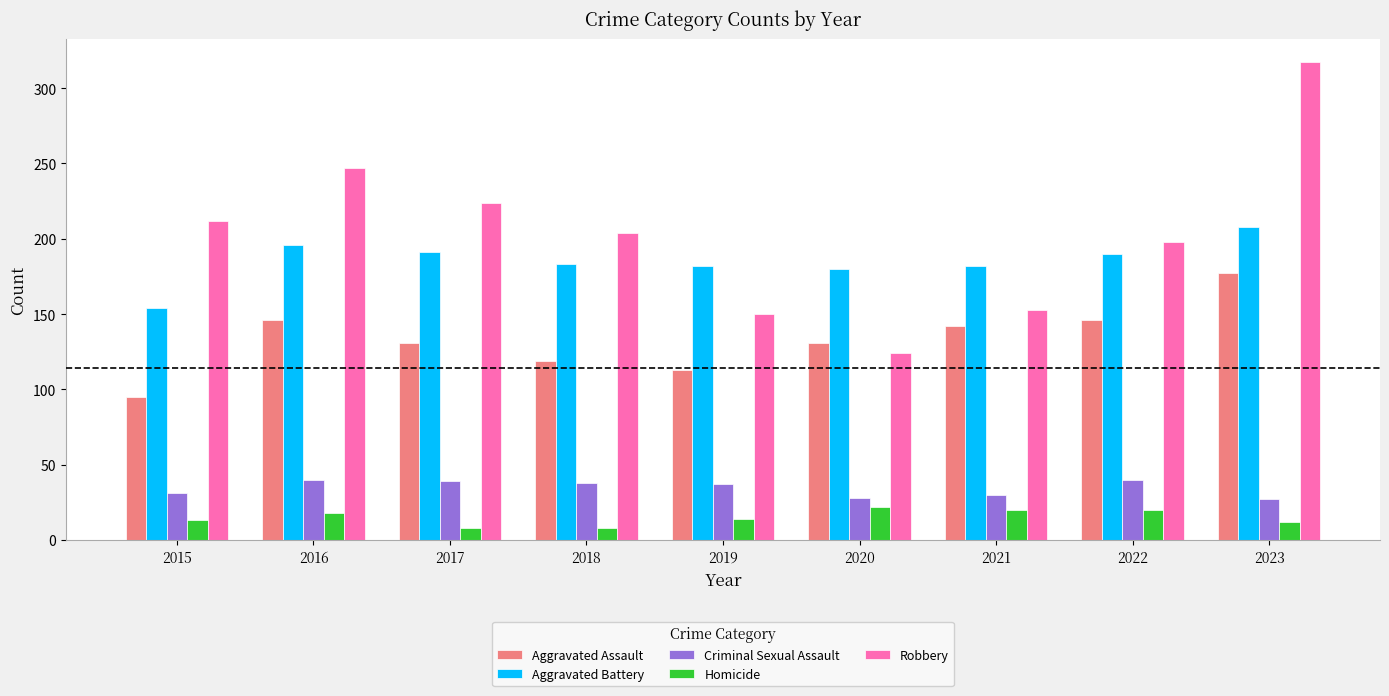

What is the difference between the Homicide values at 2018 and 2022?

12